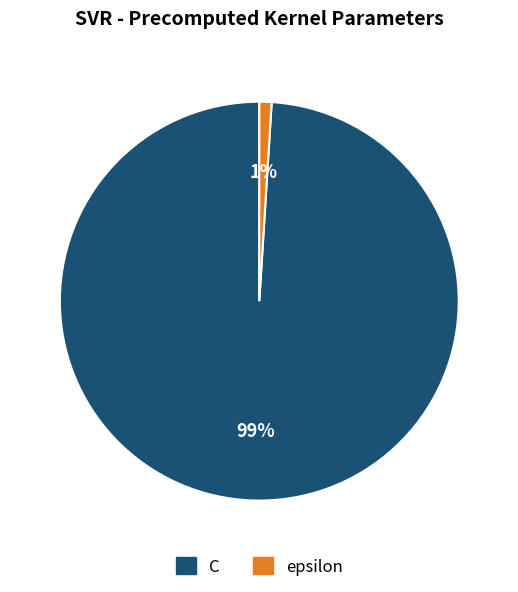

How many slices are in this pie chart?

2